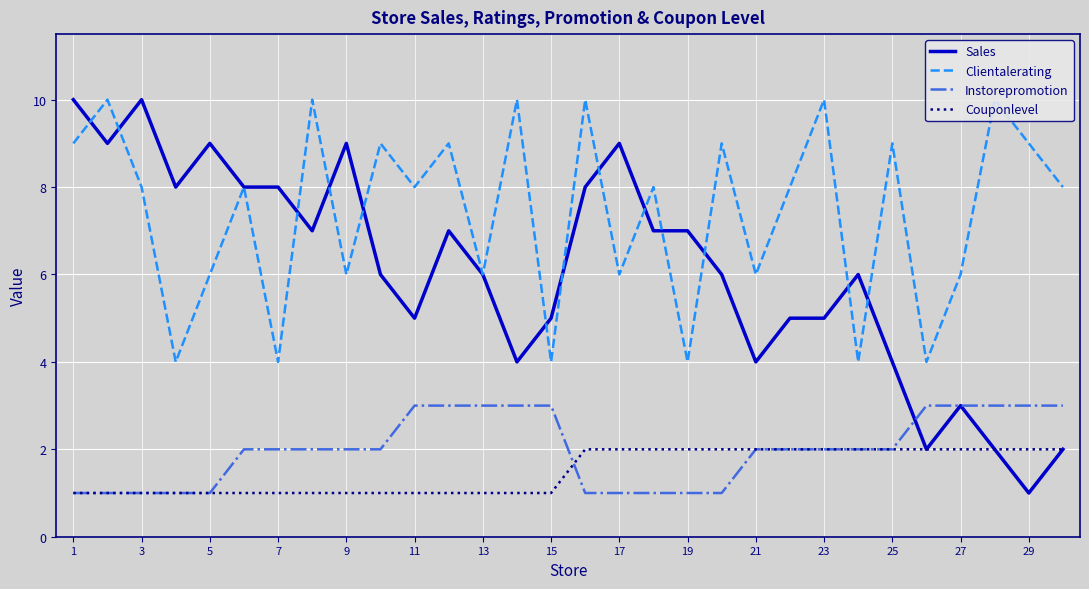

The value of Instorepromotion at 1 is 1. True or false?

True